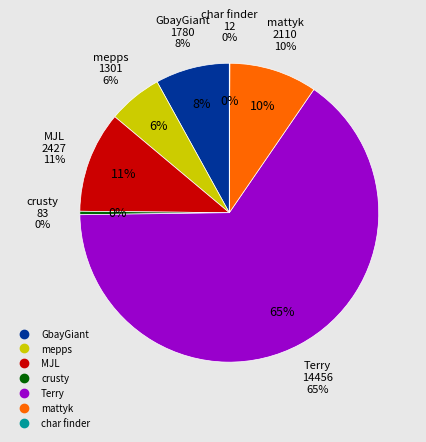

To the nearest percent, what is the combined percentage of MJL and GbayGiant?

19%